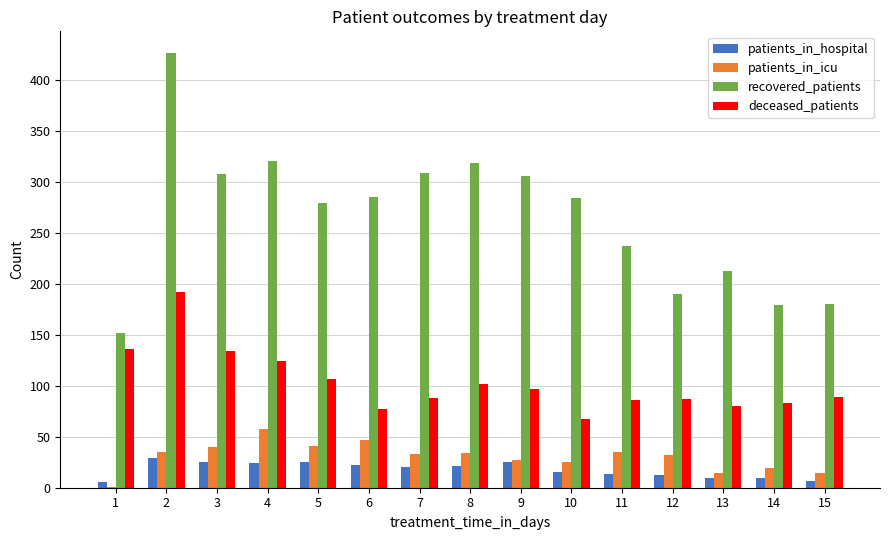

Which series has the largest range (max minus min)?

recovered_patients